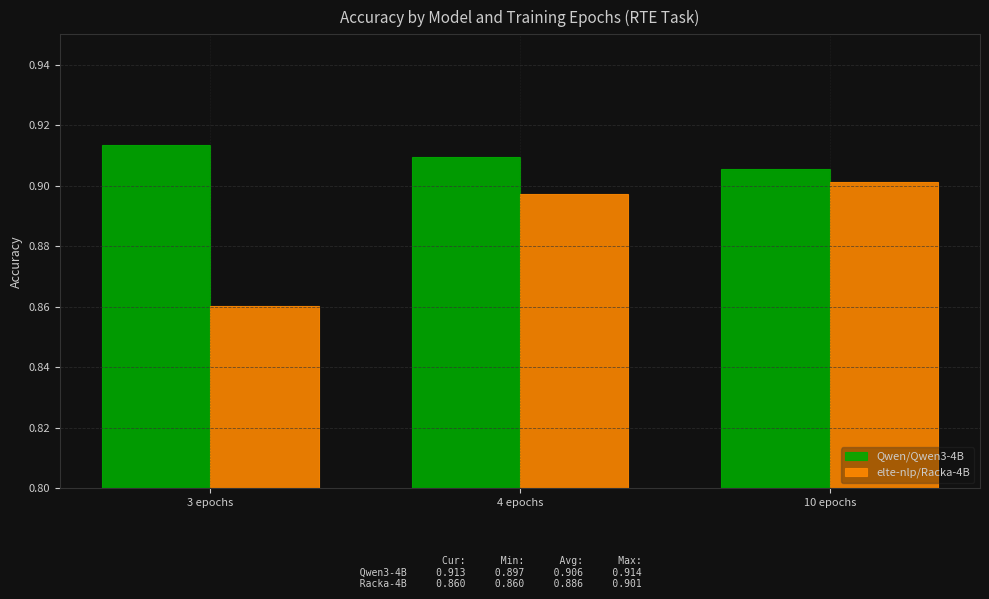

Between 3 epochs and 4 epochs, which series saw the biggest shift?

elte-nlp/Racka-4B